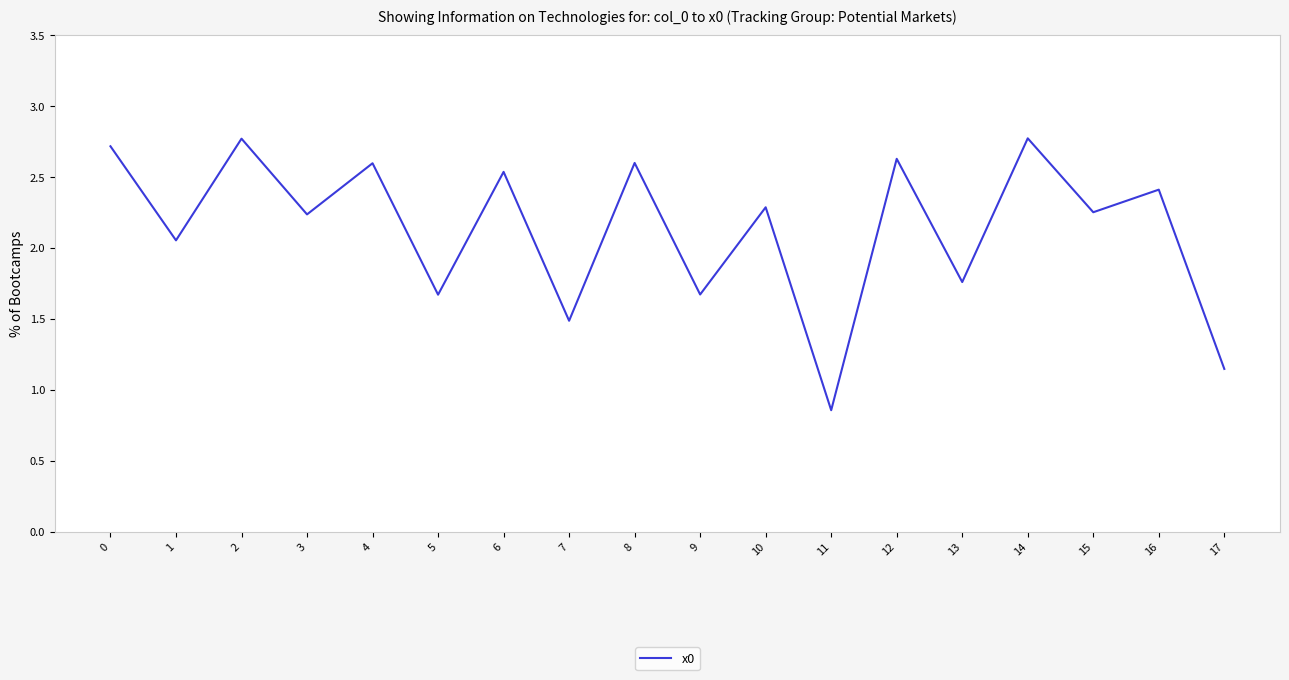

What is the greatest value displayed?

2.8